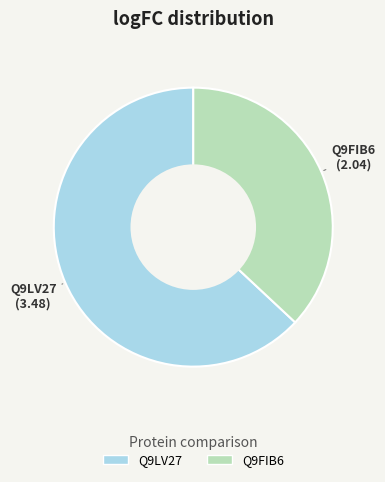

Rank the categories by value from lowest to highest.

Q9FIB6, Q9LV27